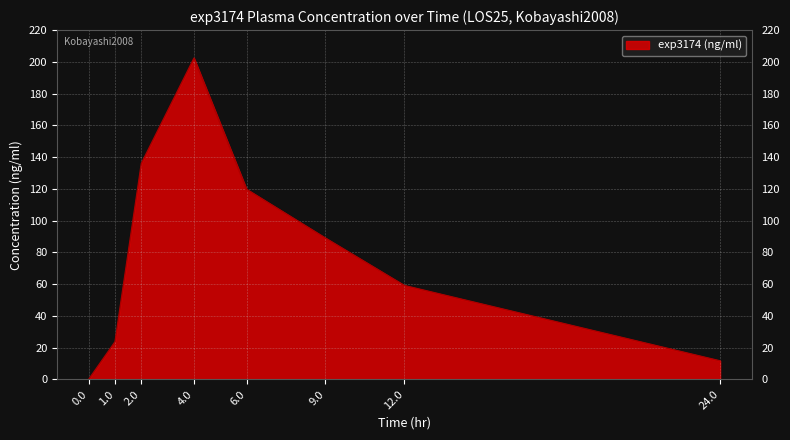

What value does the data have at 6.0?

119.7